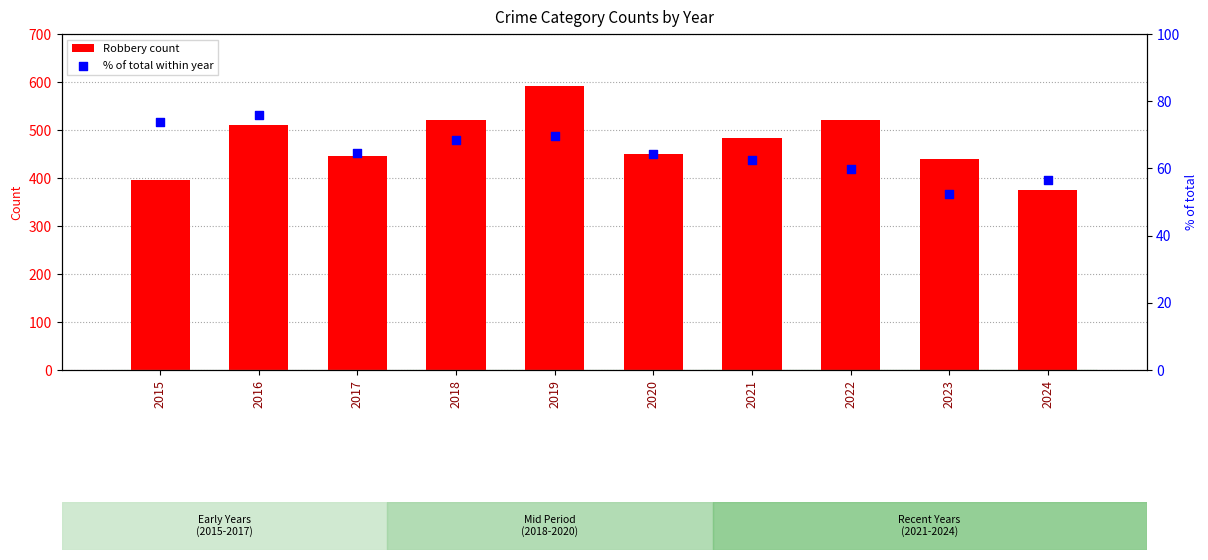

At how many categories does at least one series exceed 163?

10